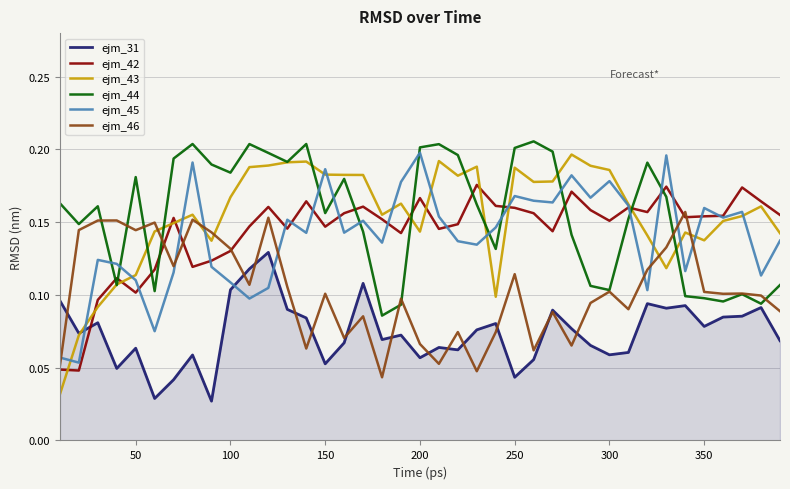

At how many categories does at least one series exceed 0?

39